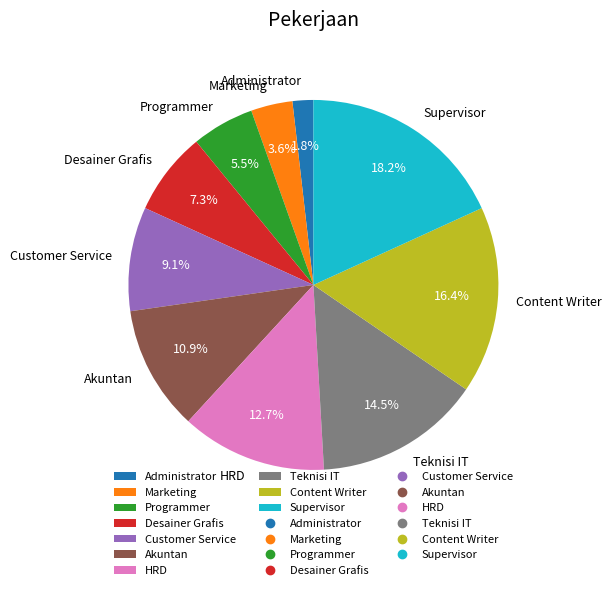

The Desainer Grafis slice represents 1% of the pie. True or false?

False